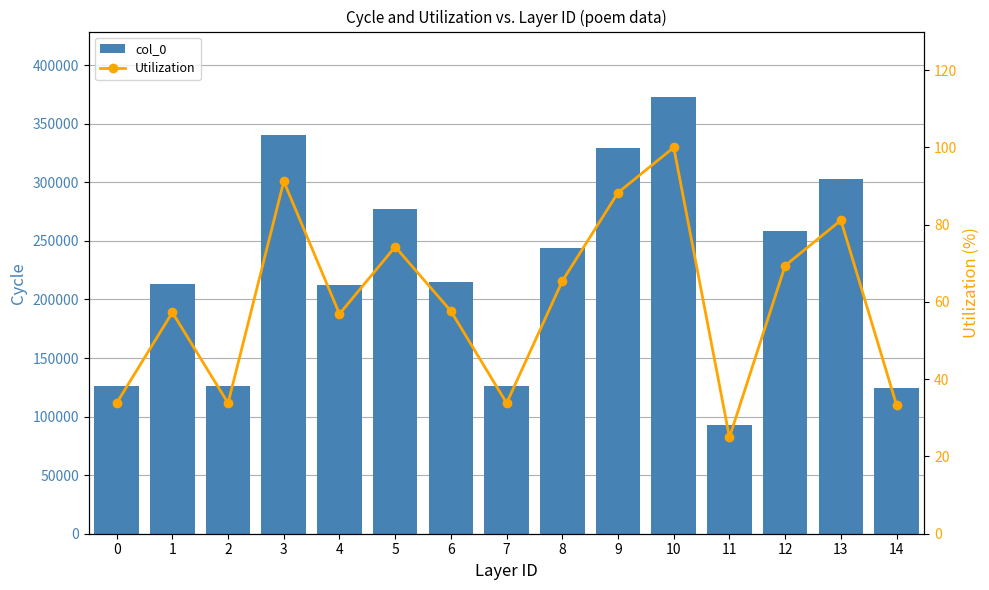

What is the difference between the col_0 values at 3 and 7?

214068.0